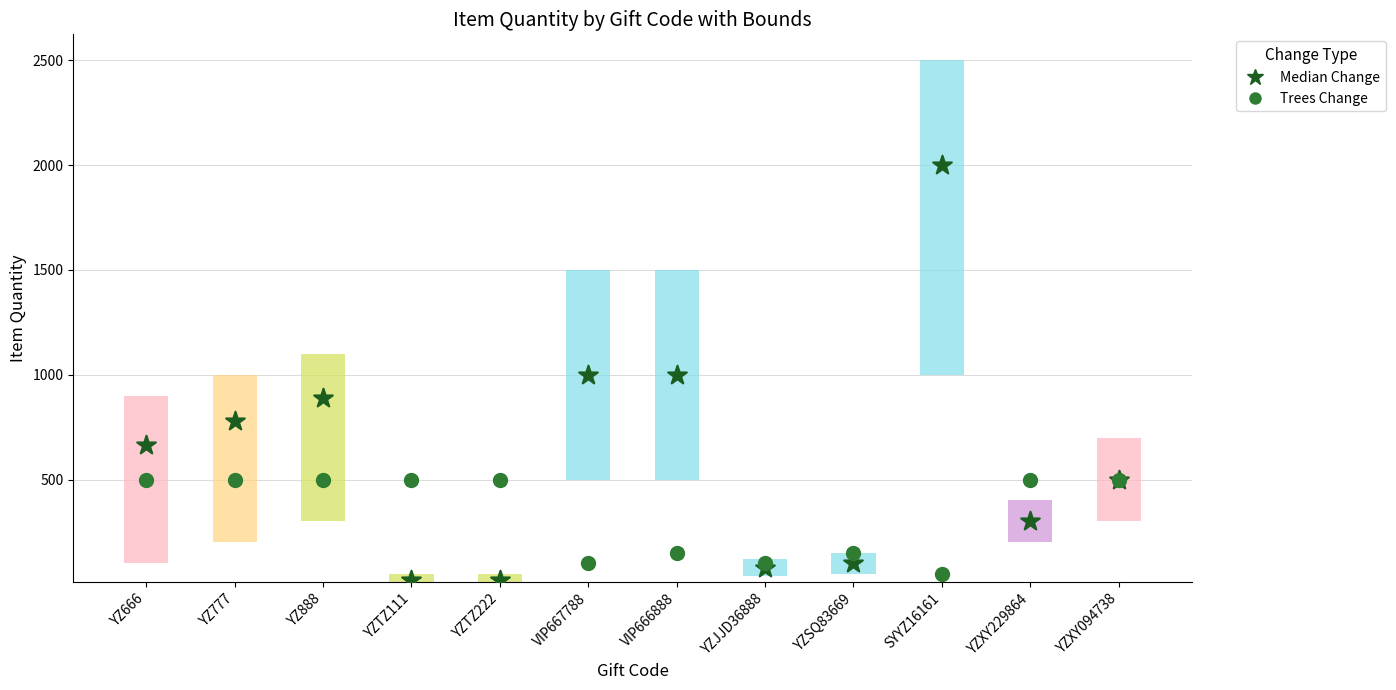

Which series has the widest spread of Y values?

Median Change